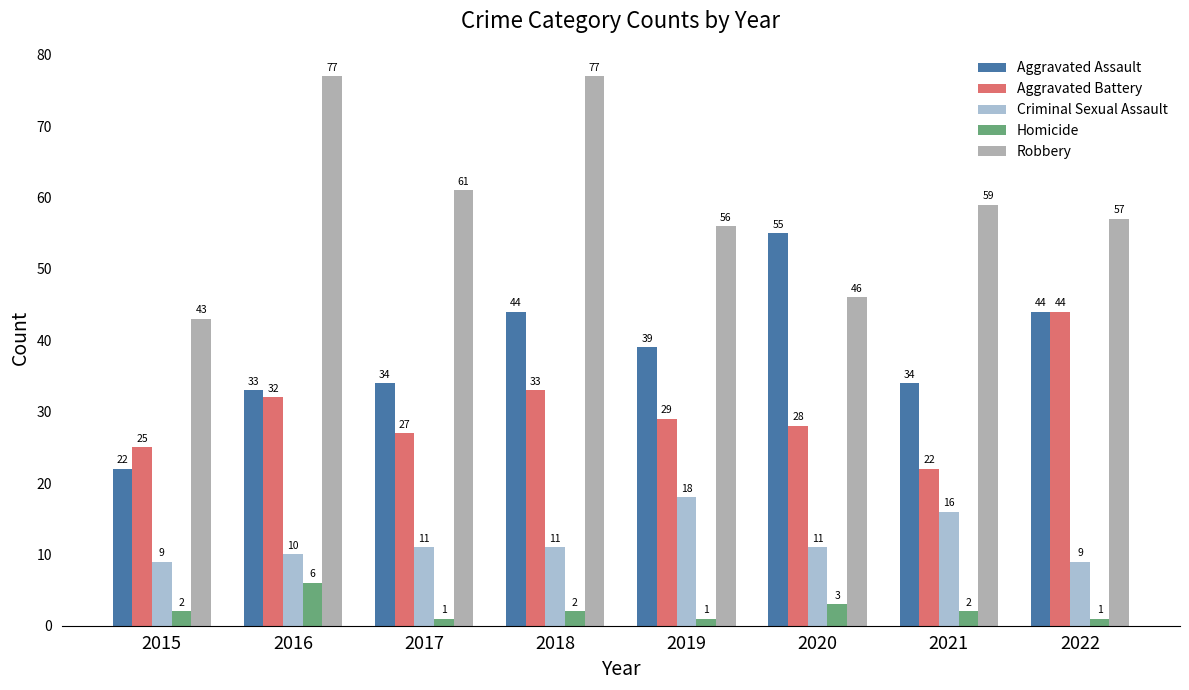

How many groups of bars are there?

8